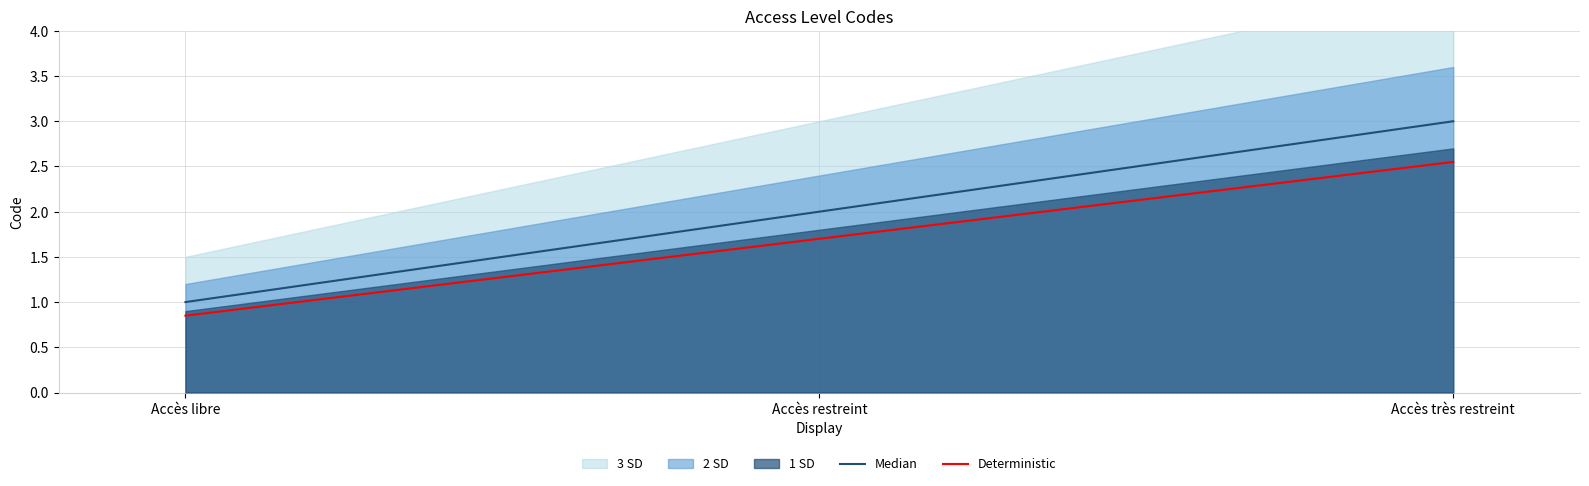

Between Accès libre and Accès restreint, which is larger?

Accès restreint